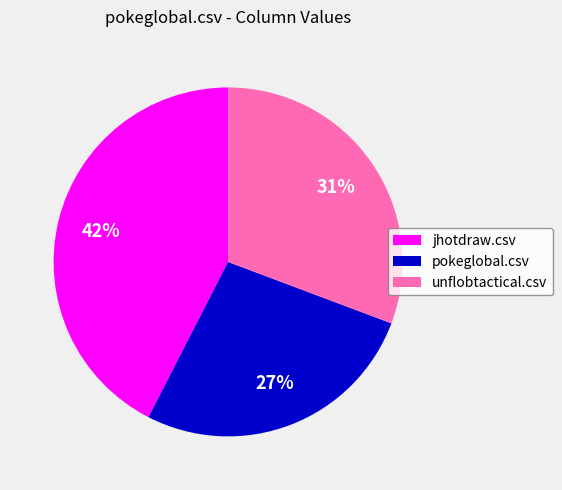

Combined, do jhotdraw.csv and unflobtactical.csv account for over 50%?

Yes